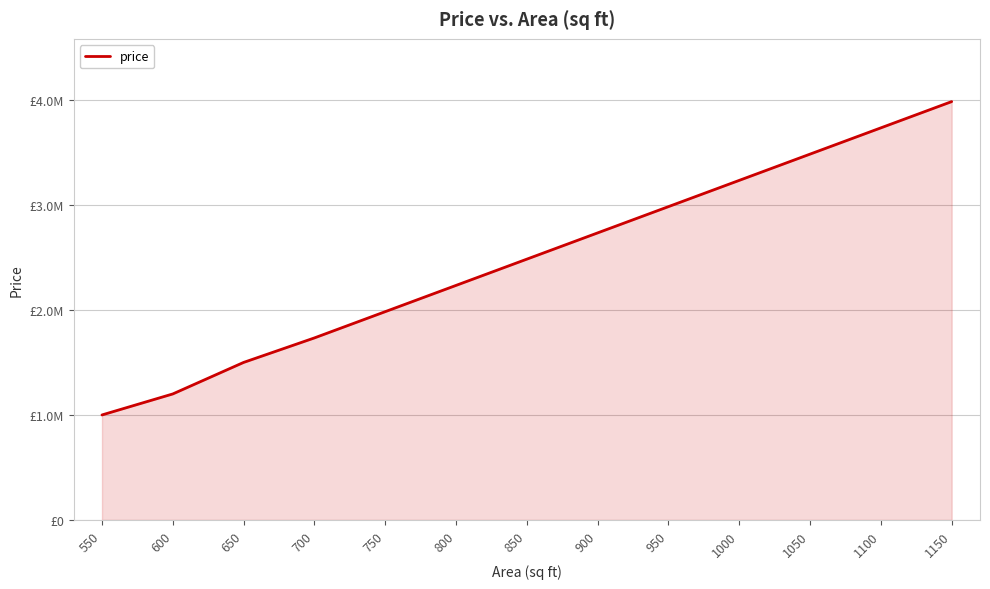

What is the difference between the second highest and second lowest values?

2533333.3